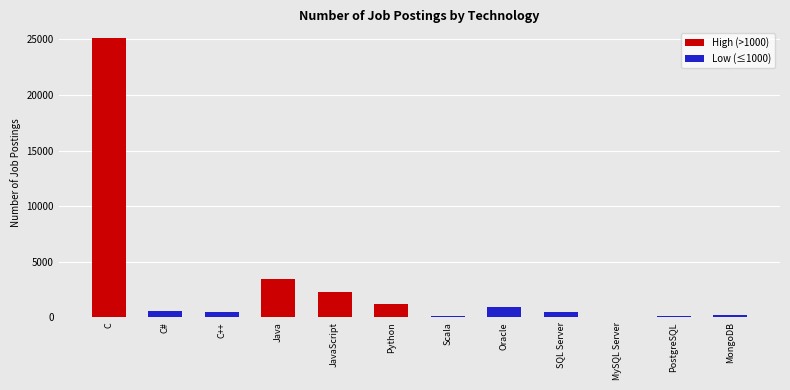

True or false: the data shows 526 at C#.

True